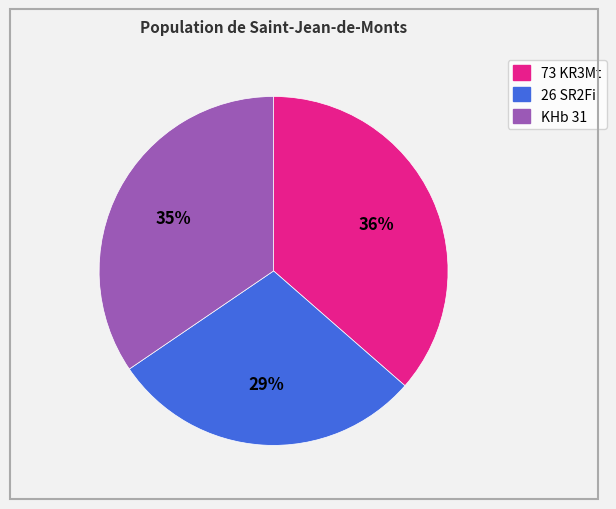

How many slices are in this pie chart?

3